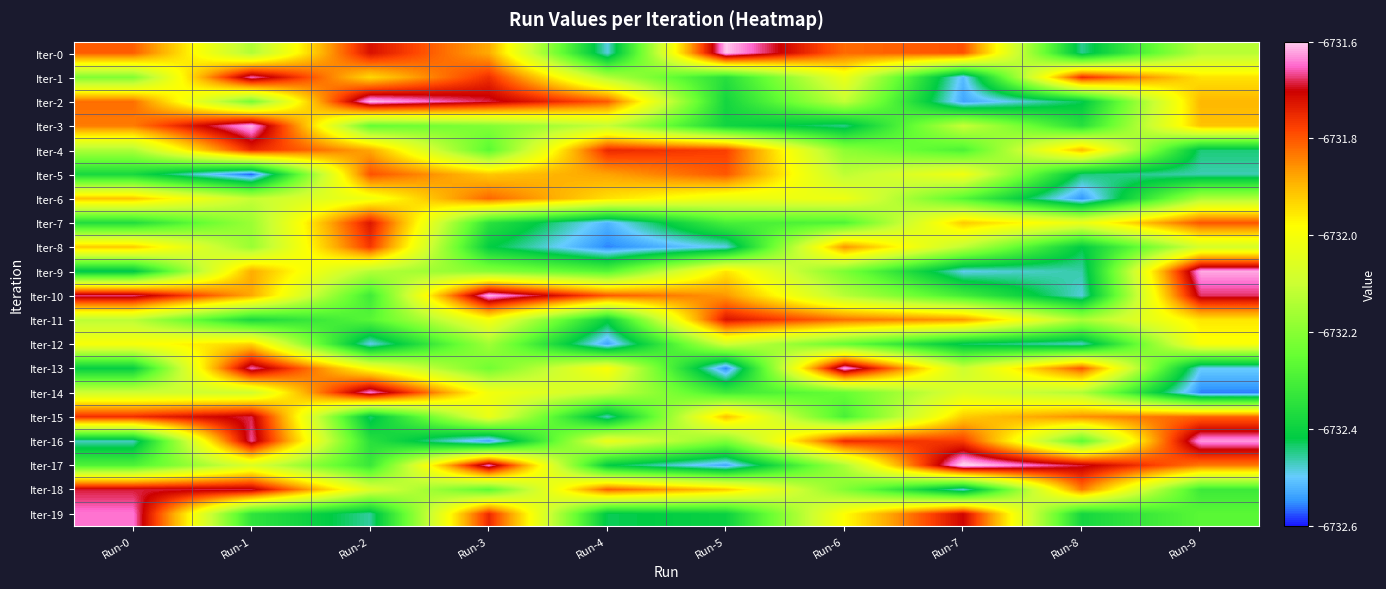

Which label corresponds to the largest value in the chart?

Run-7